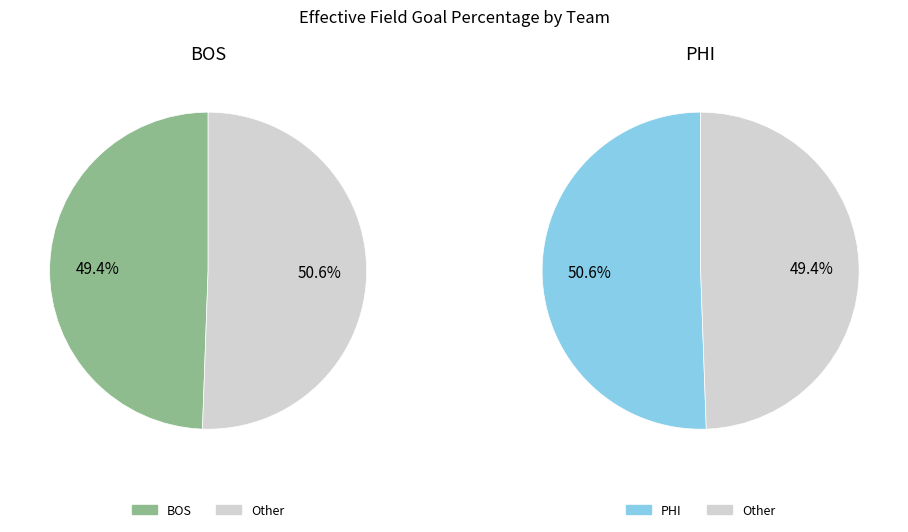

To the nearest percent, what is the difference between the BOS and PHI slice percentages?

1%